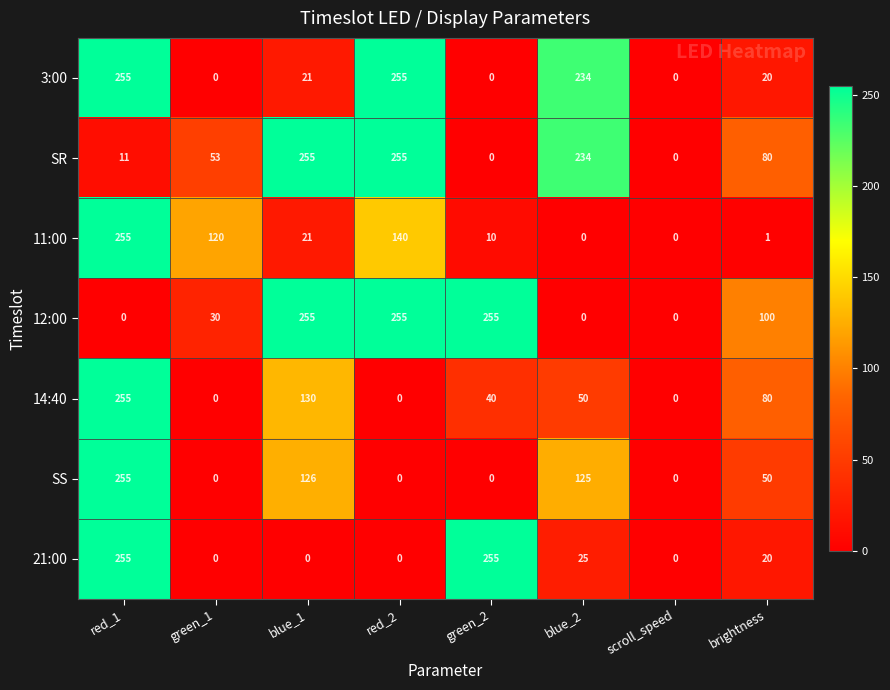

True or false: SS has a value of 0 at green_1.

True